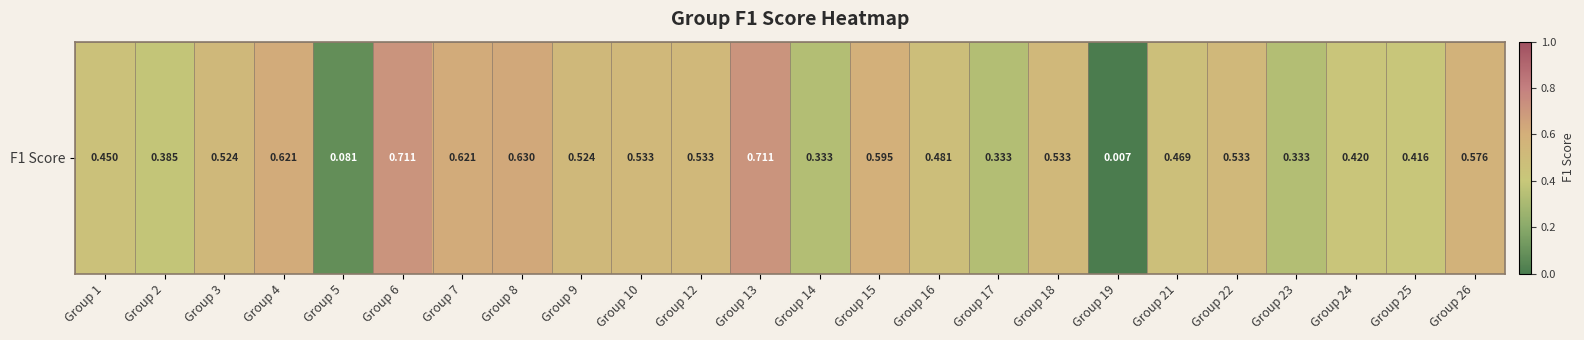

What is the change in value from Group 2 to Group 15?

+0.2